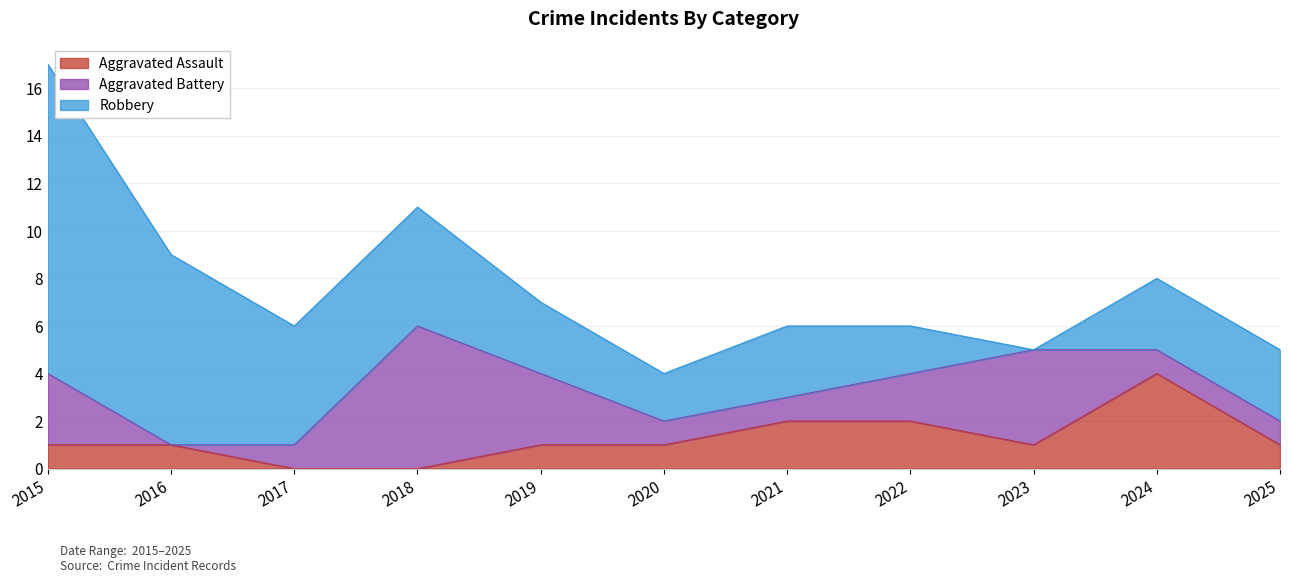

In Aggravated Assault, how many points are higher than both neighbors (excluding endpoints)?

1